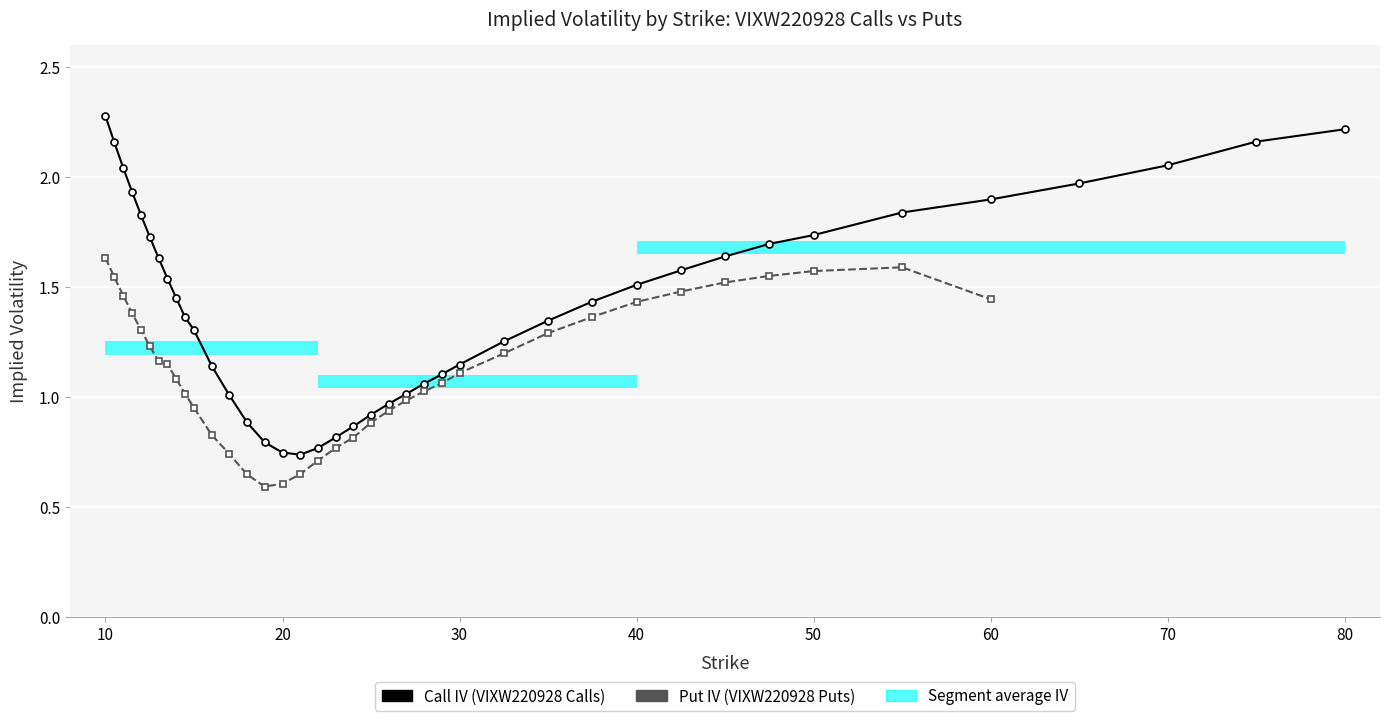

The value of Put IV at 12 is 0.4. True or false?

False